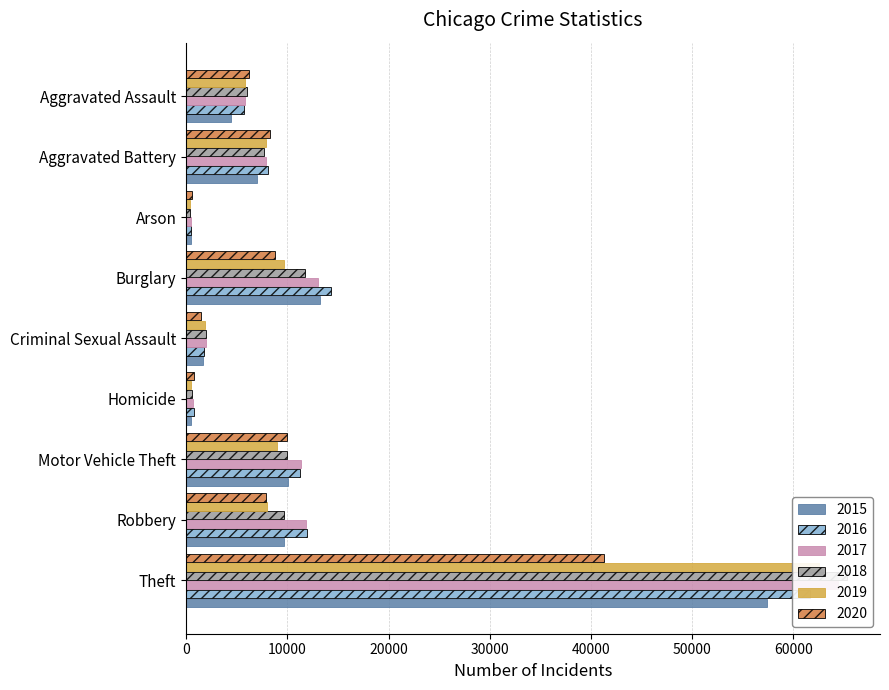

What is the label of the 9th bar from the left?

Theft